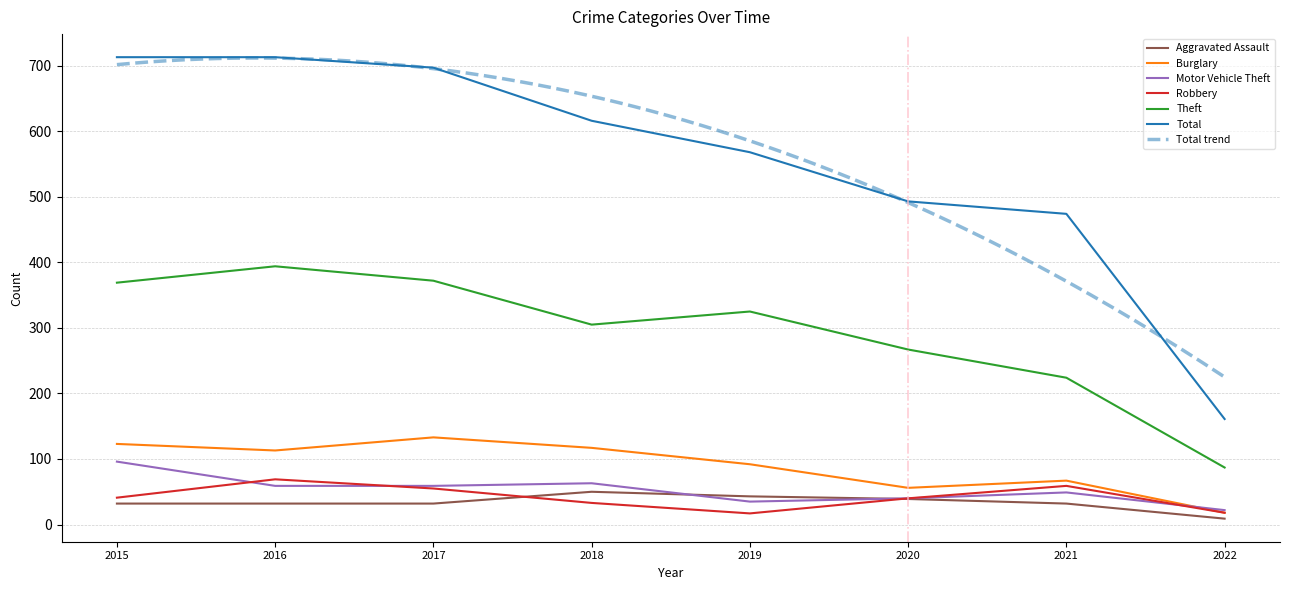

Is it true that Theft equals 87 at 2022?

True